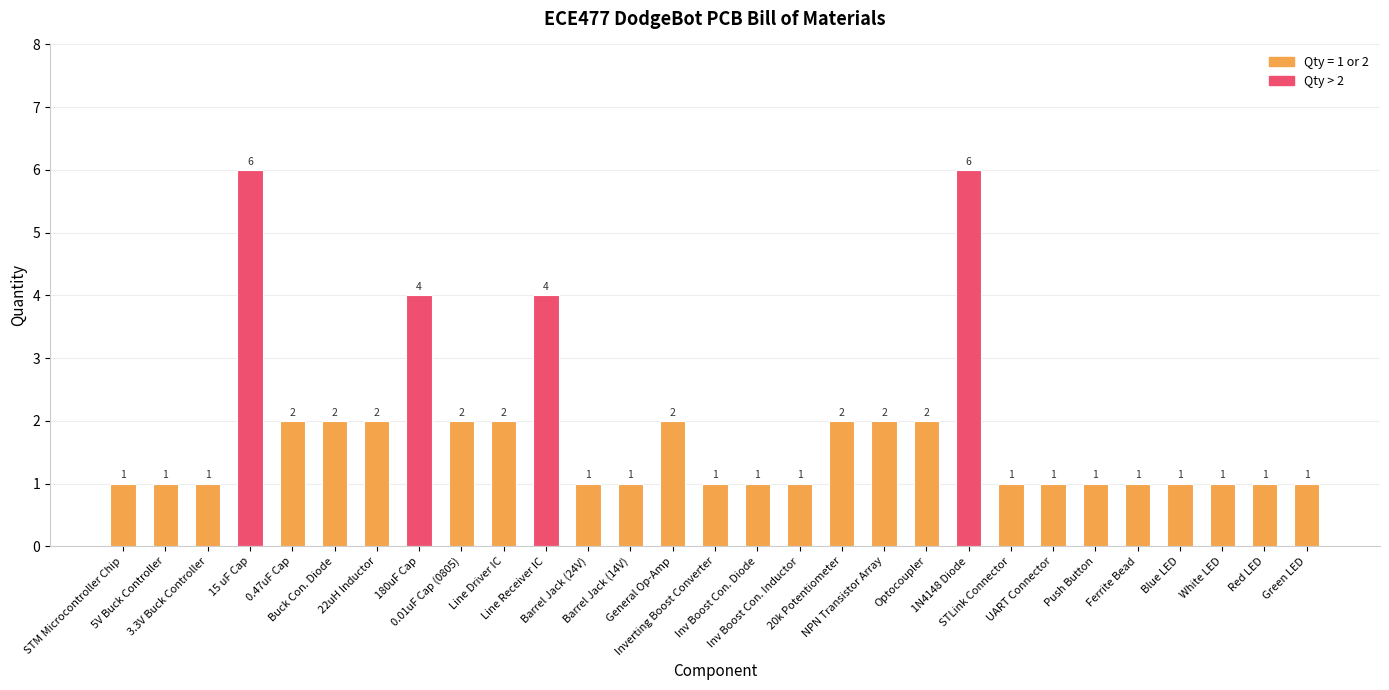

What is the greatest value displayed?

6